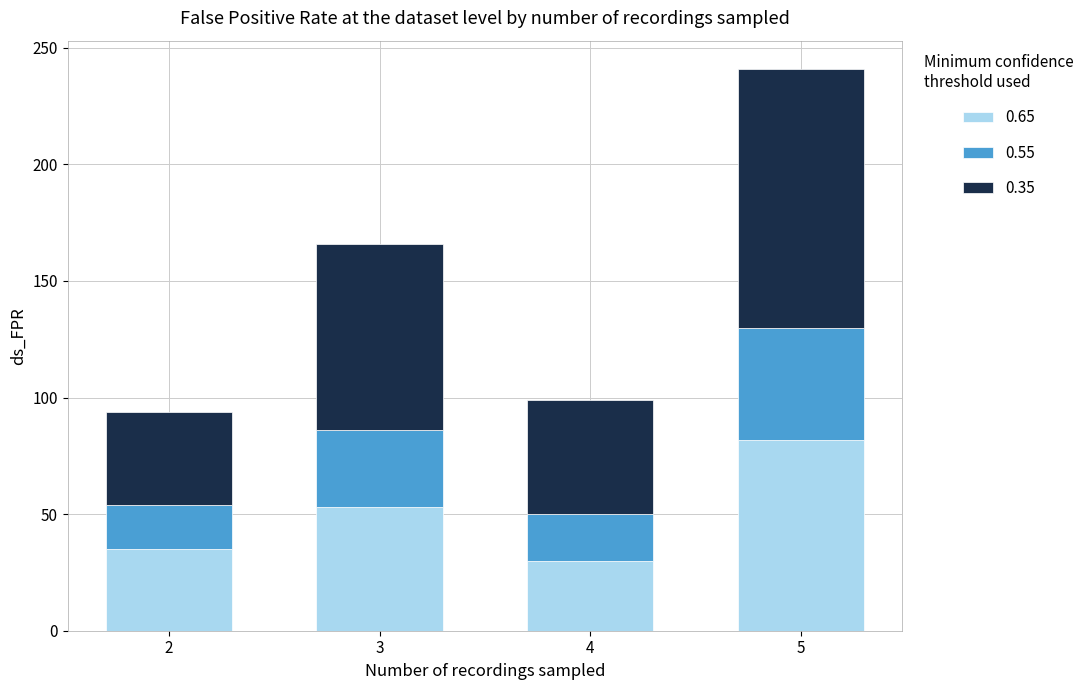

What is the sum of all 0.65 values?

200